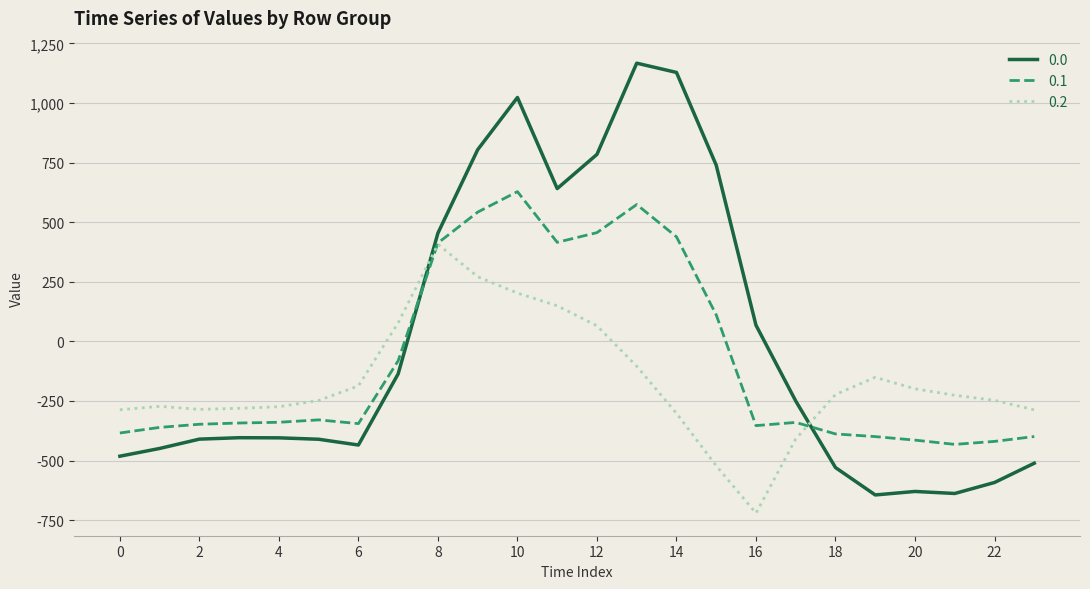

Rank the series by their maximum value, from lowest to highest.

0.2, 0.1, 0.0